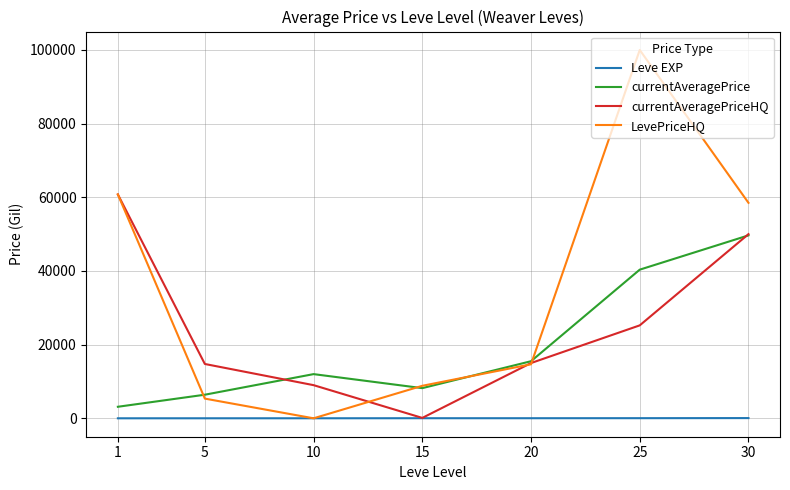

Between 5 and 20, which series saw the biggest shift?

LevePriceHQ